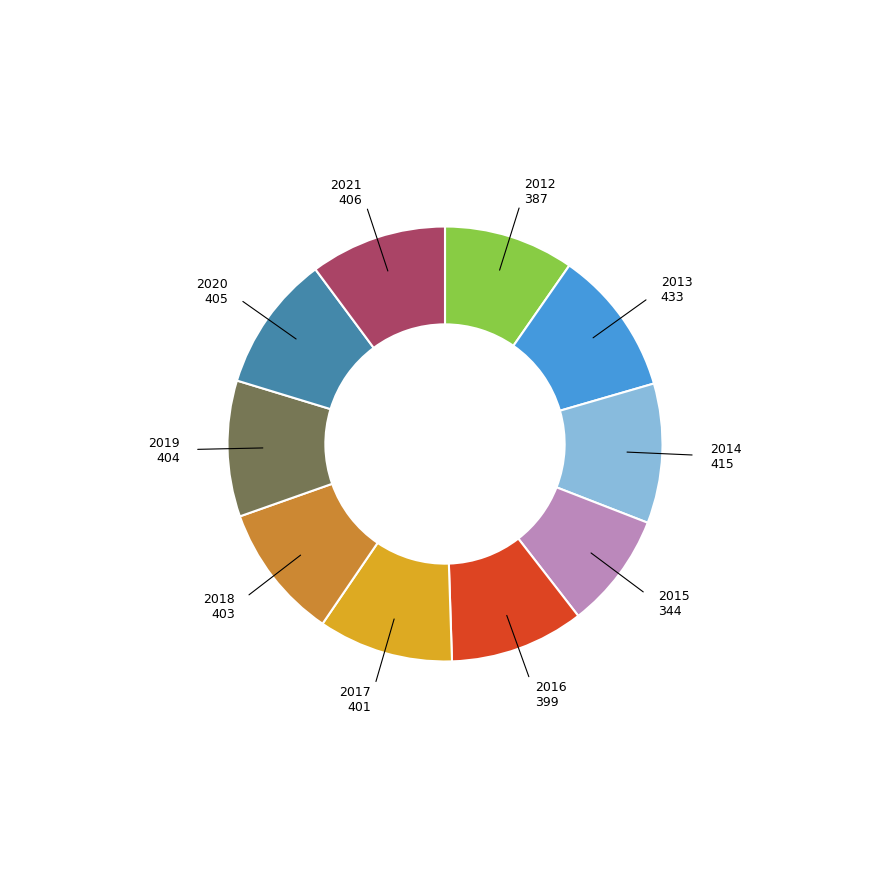

Is there any slice that represents more than half of the pie?

No